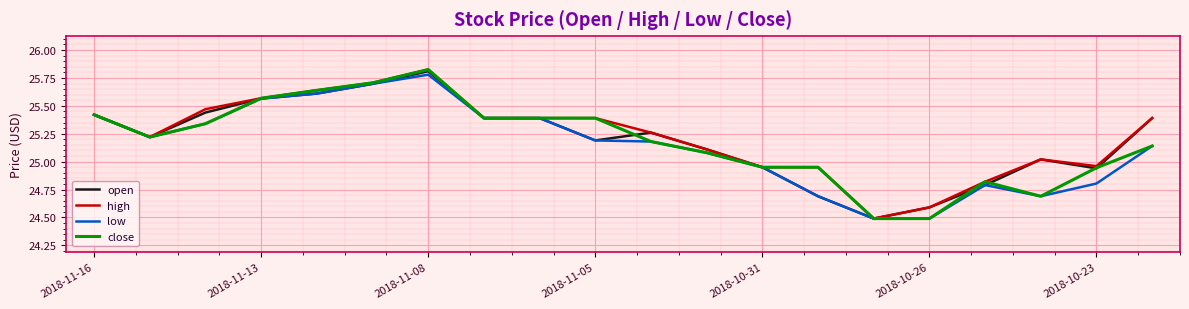

What is the sum of all close values?

503.6